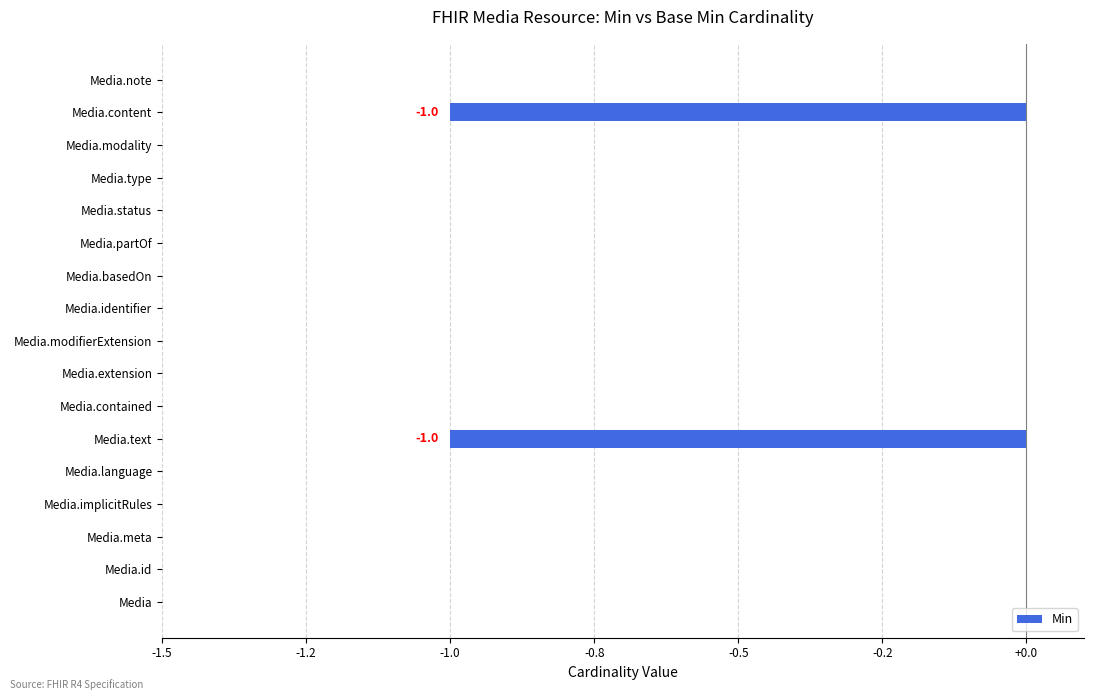

How many data points are less than 0?

2